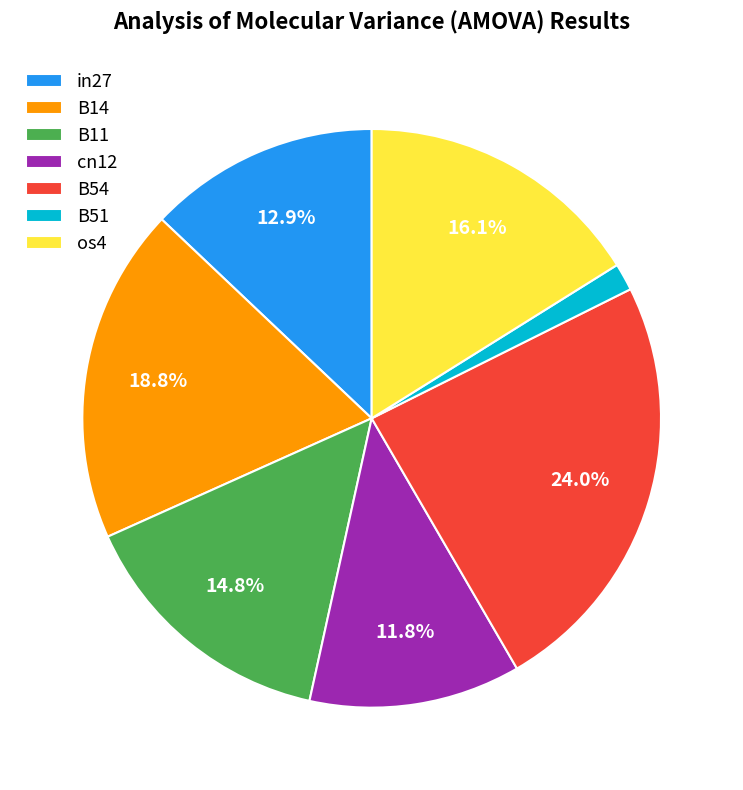

Which slice is the smallest?

B51